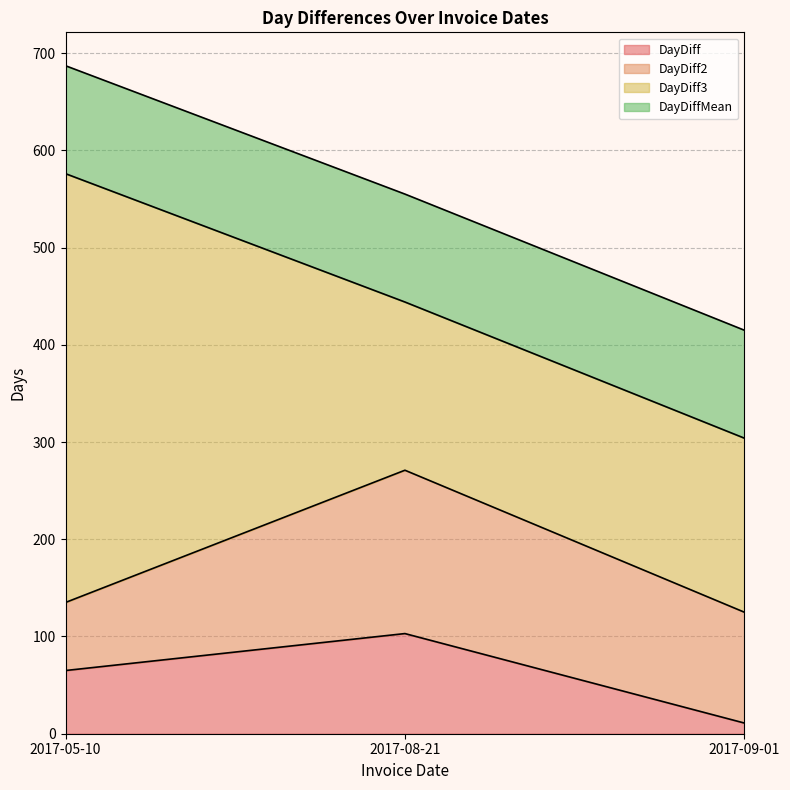

Is the value of DayDiff at 2017-09-01 greater than the value of DayDiff2 at 2017-08-21?

No